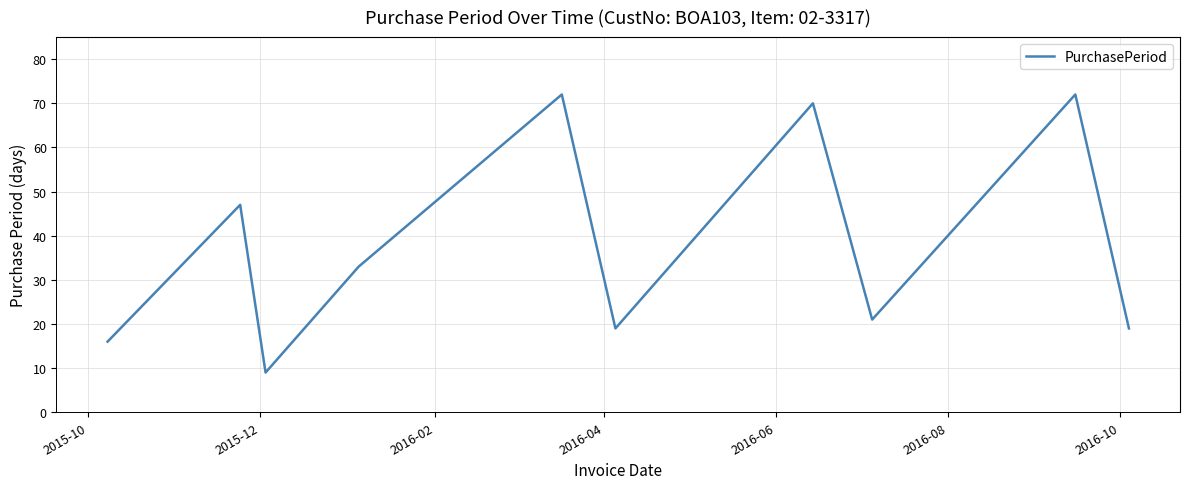

What is the smallest value displayed?

9